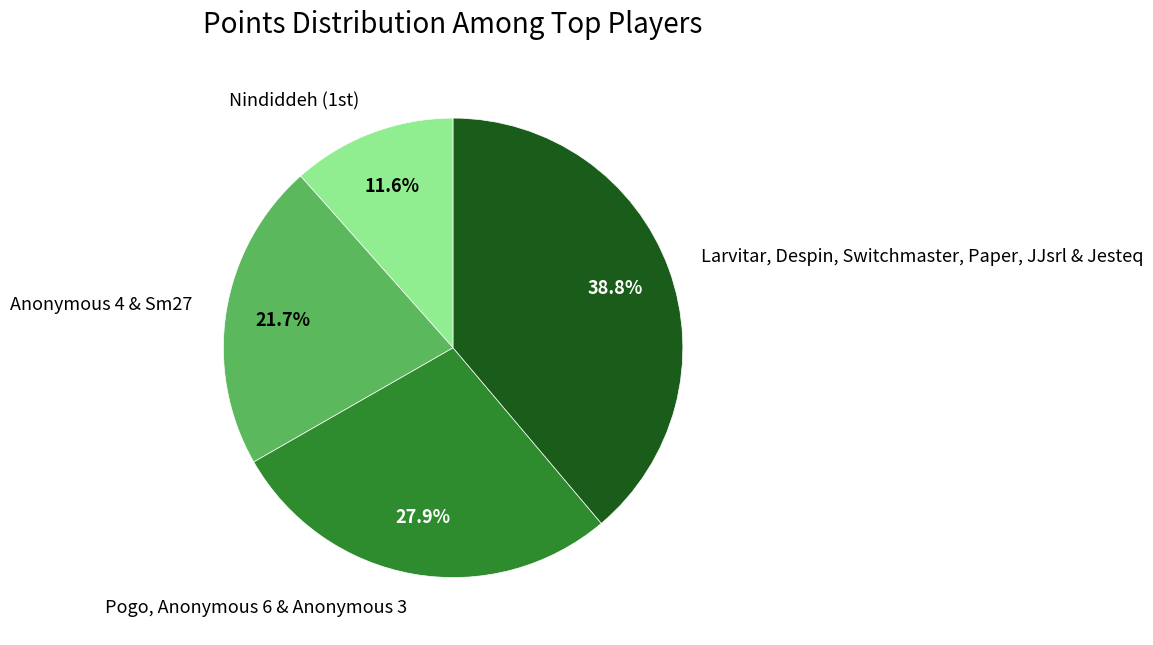

Rank the categories by value from highest to lowest.

Larvitar, Despin, Switchmaster, Paper, JJsrl & Jesteq, Pogo, Anonymous 6 & Anonymous 3, Anonymous 4 & Sm27, Nindiddeh (1st)